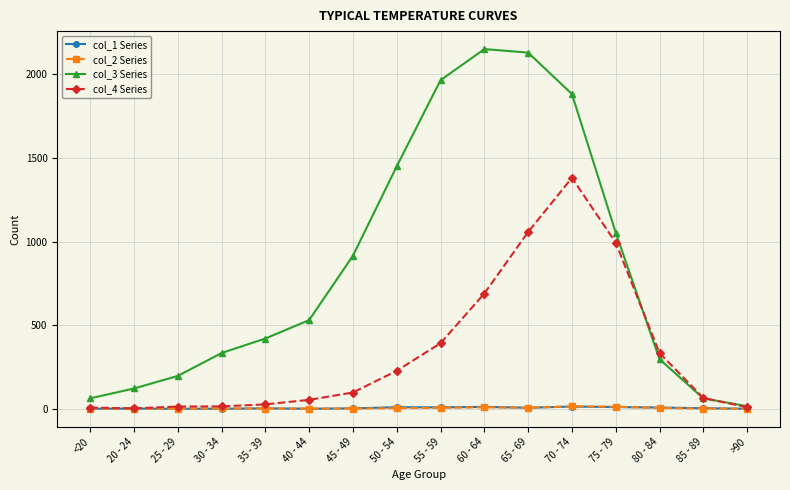

What is the sum of all col_3 Series values?

13581